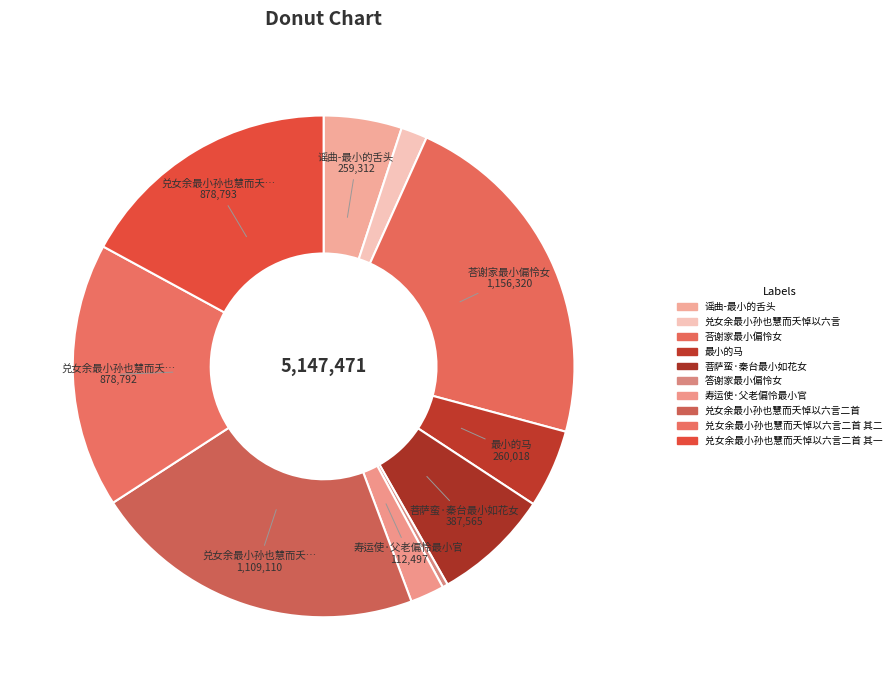

Approximately how many times larger is the value at 荅谢家最小偏怜女 compared to 兑女余最小孙也慧而夭悼以六言二首 其二?

1.3